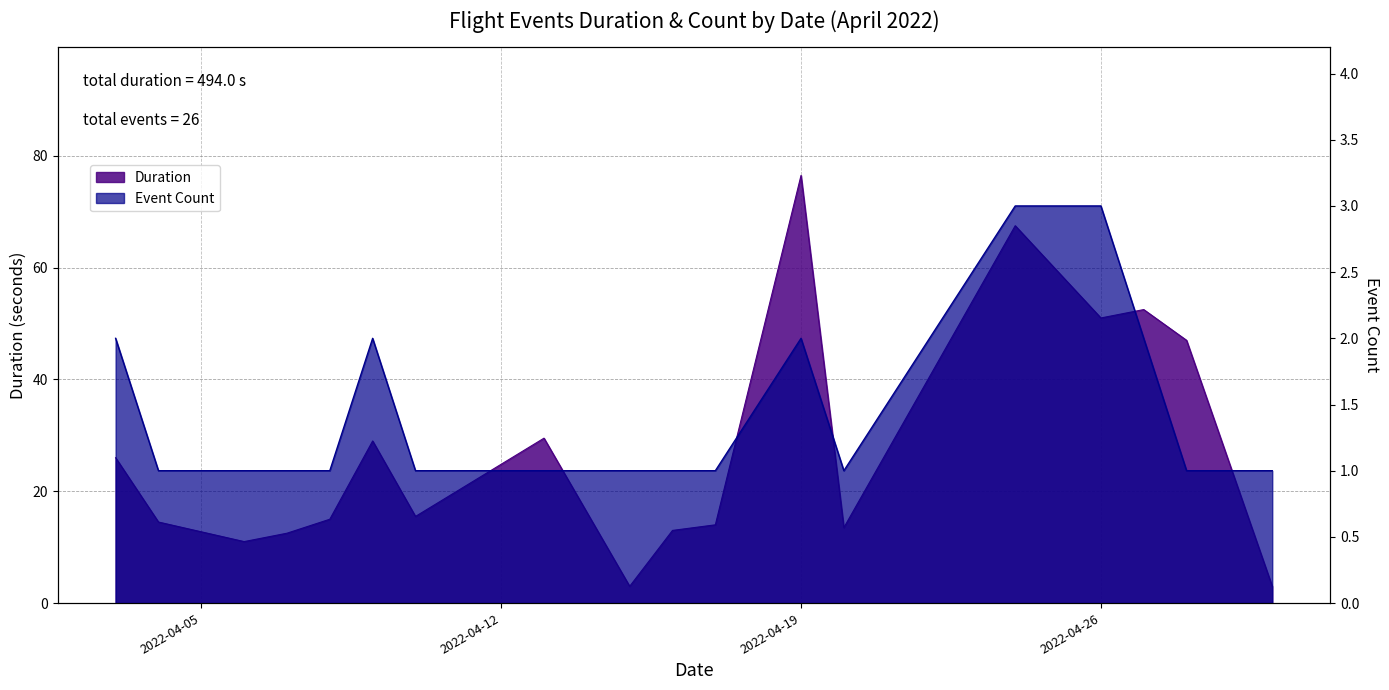

Between 2022-04-08 and 2022-04-04, which is larger?

2022-04-08